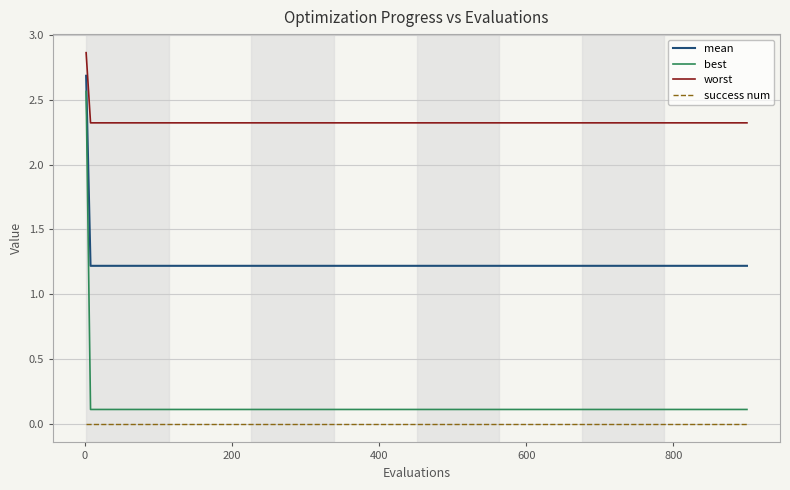

True or false: success num and worst cross at least once.

False